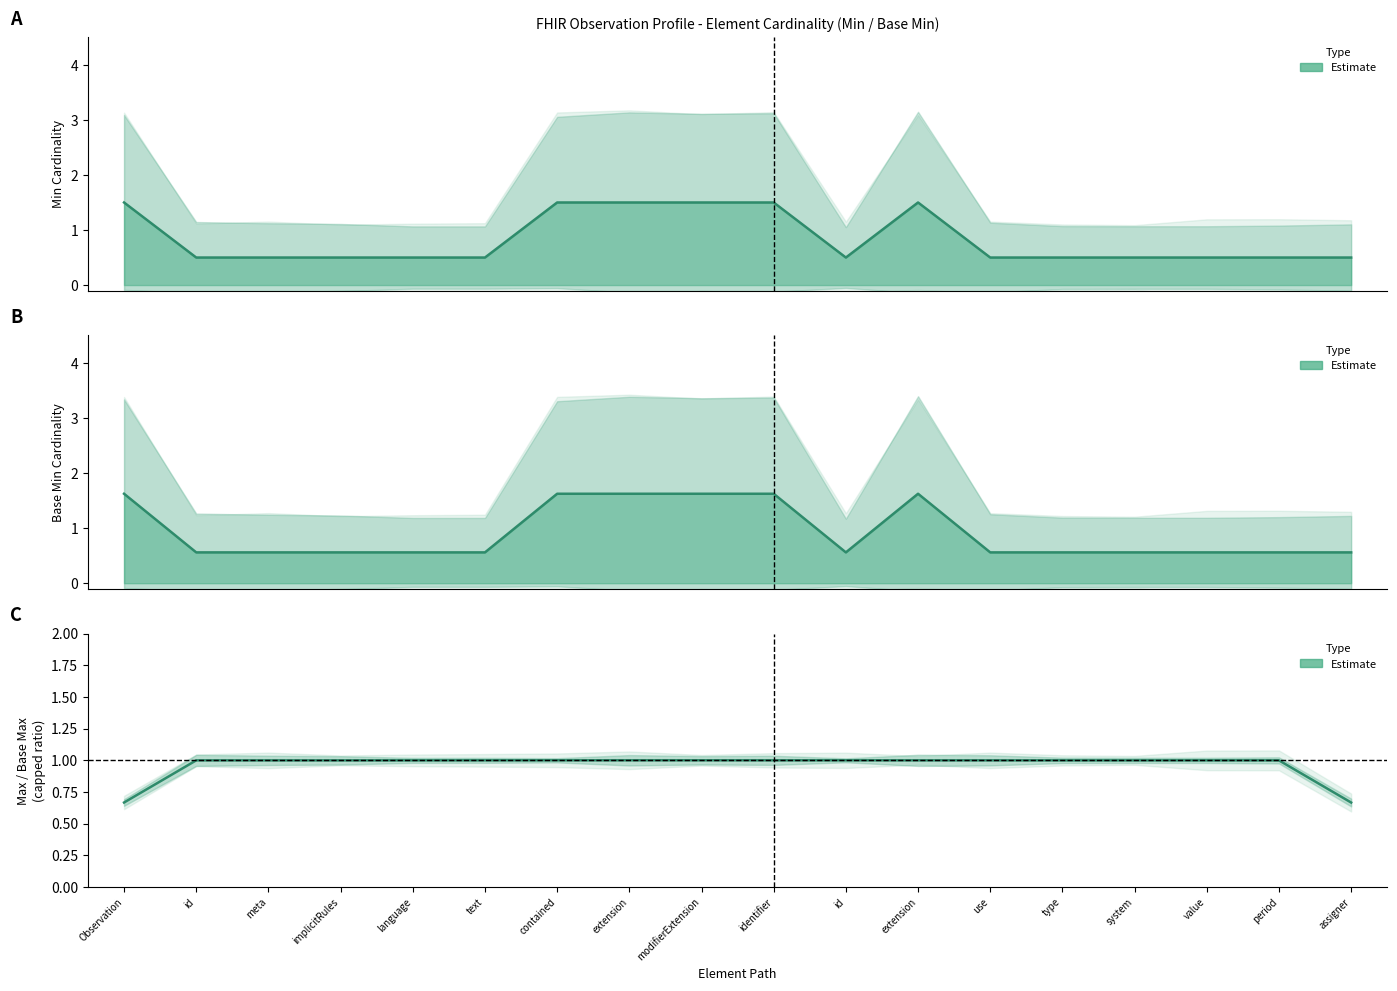

List the series in order of their peak value, lowest first.

Max/BaseMax ratio, Min (estimate), Base Min (estimate)